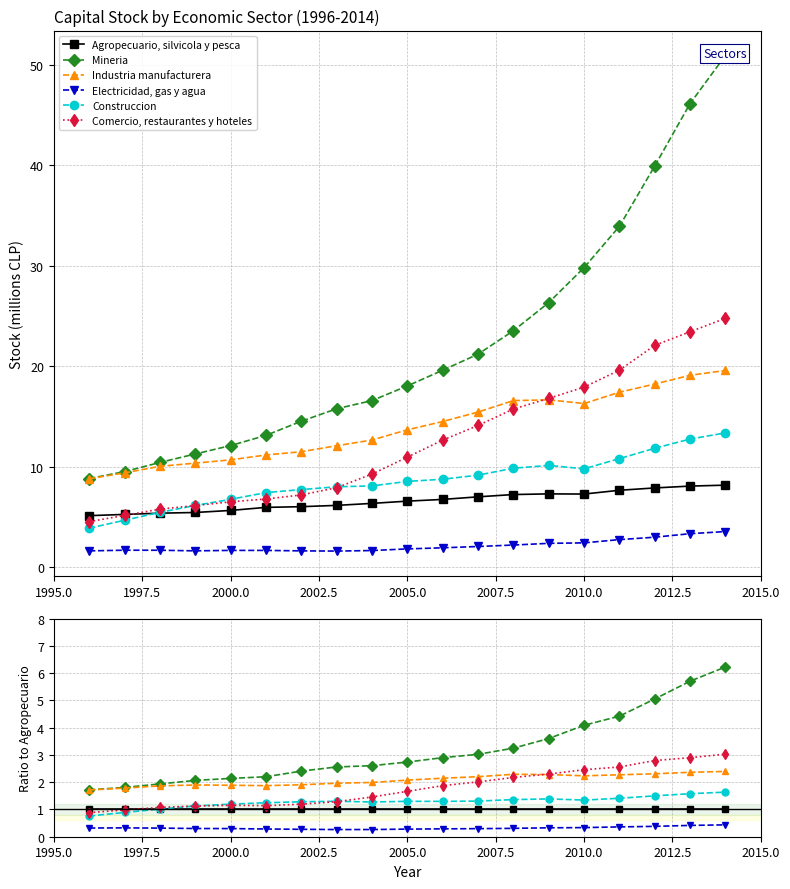

How many categories are shown in the chart?

19